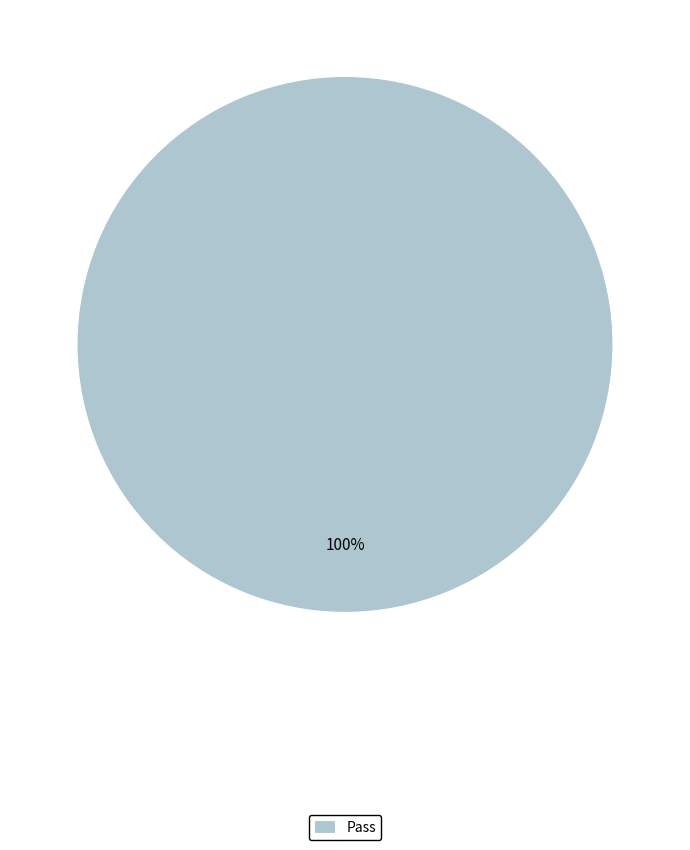

Is it true that Pass is 100% of the pie?

True